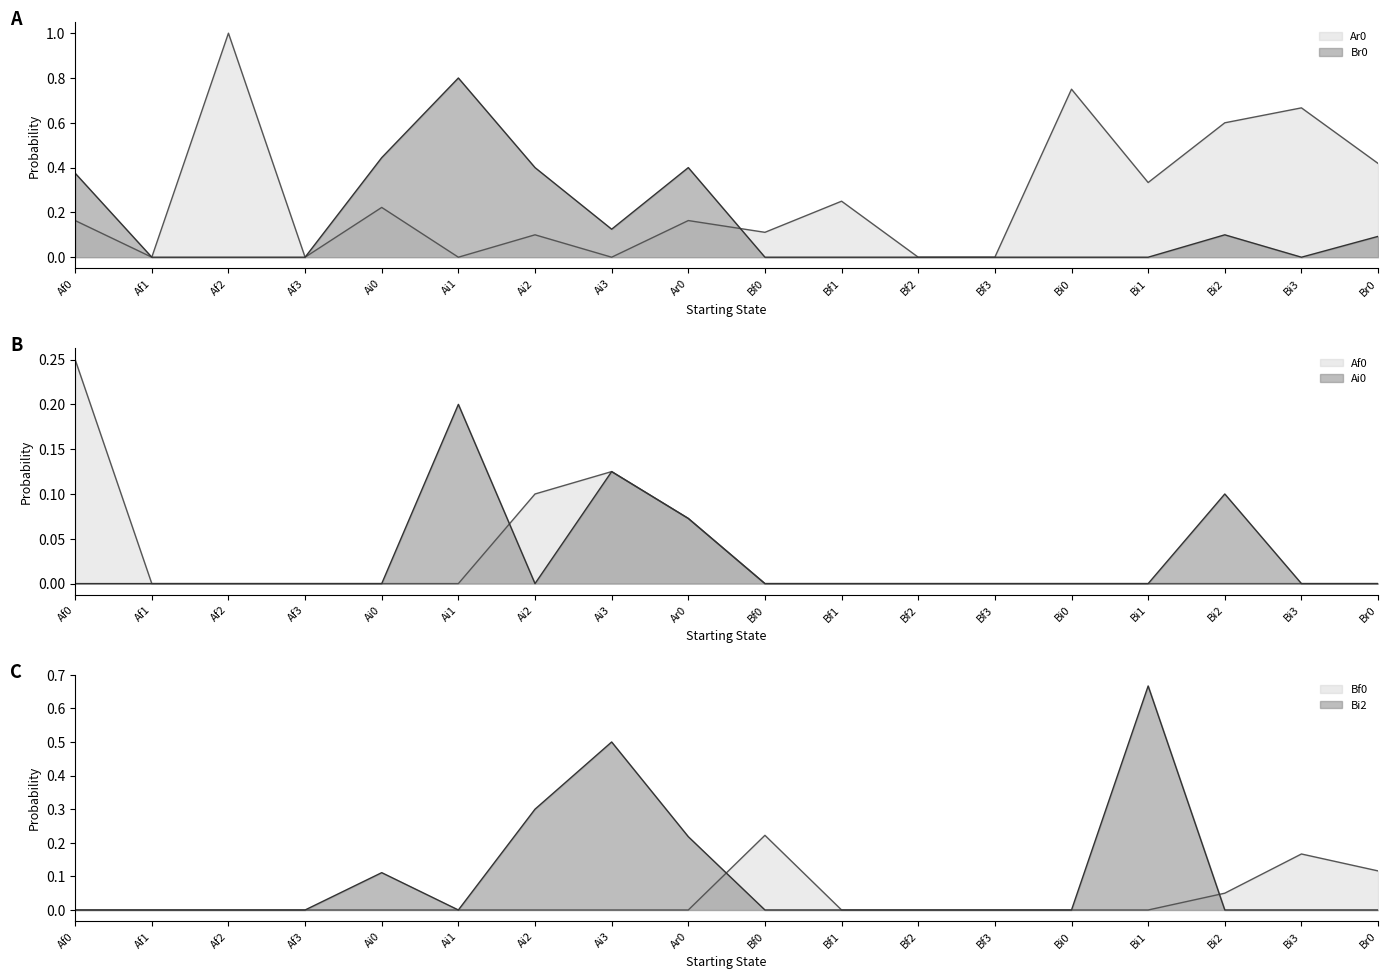

At which label does Af0 reach its peak?

Af0